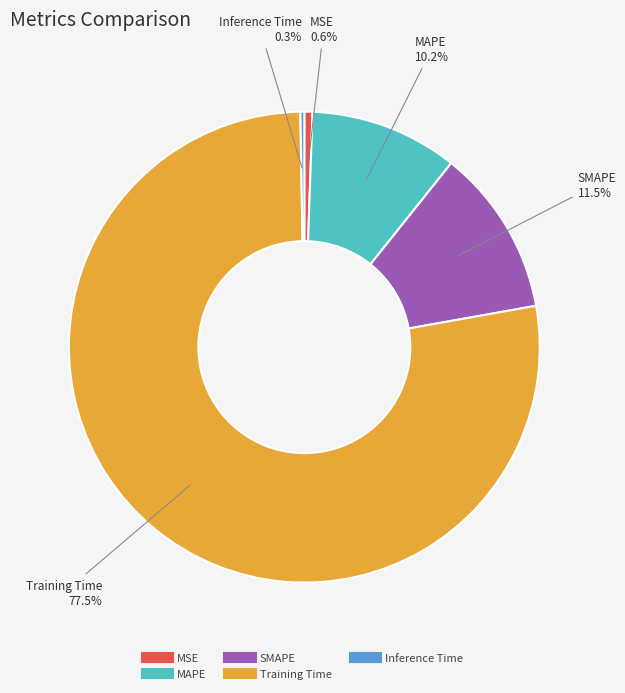

Combined, do SMAPE and MSE account for over 50%?

No